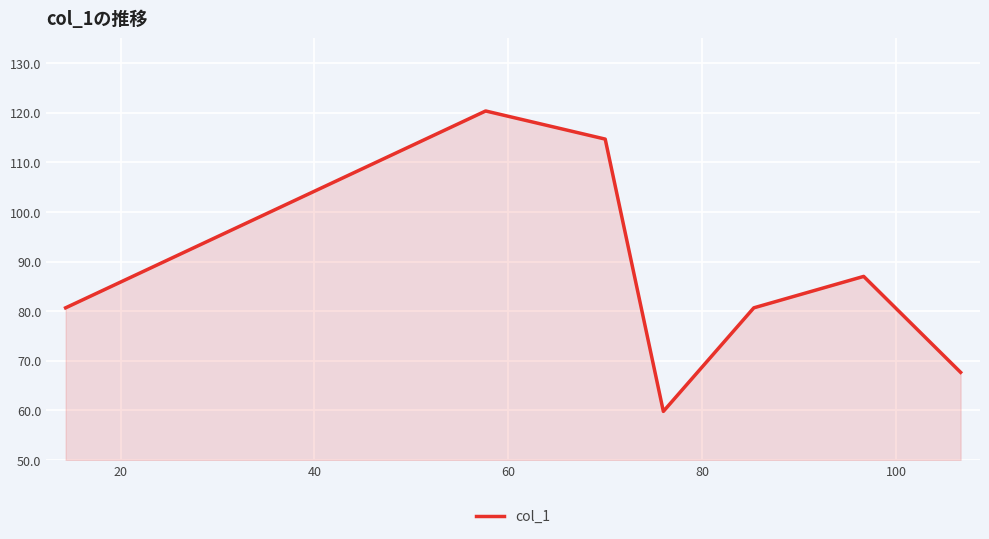

How many categories are shown in the chart?

7